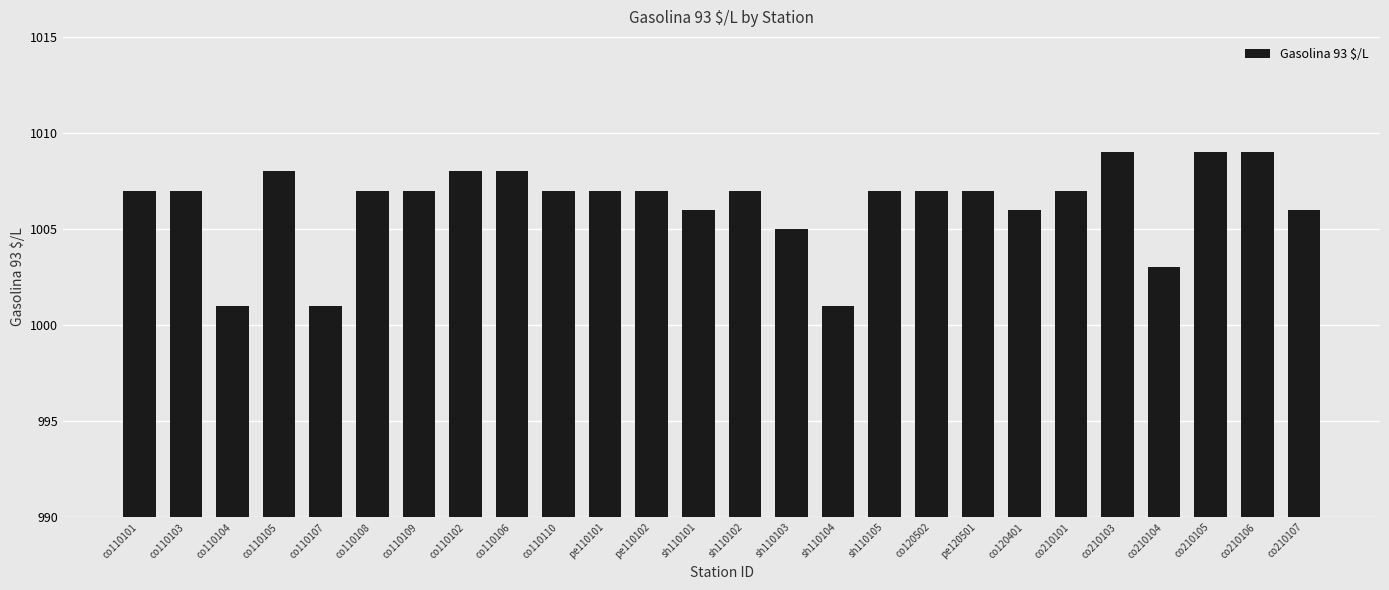

What is the smallest value displayed?

1001